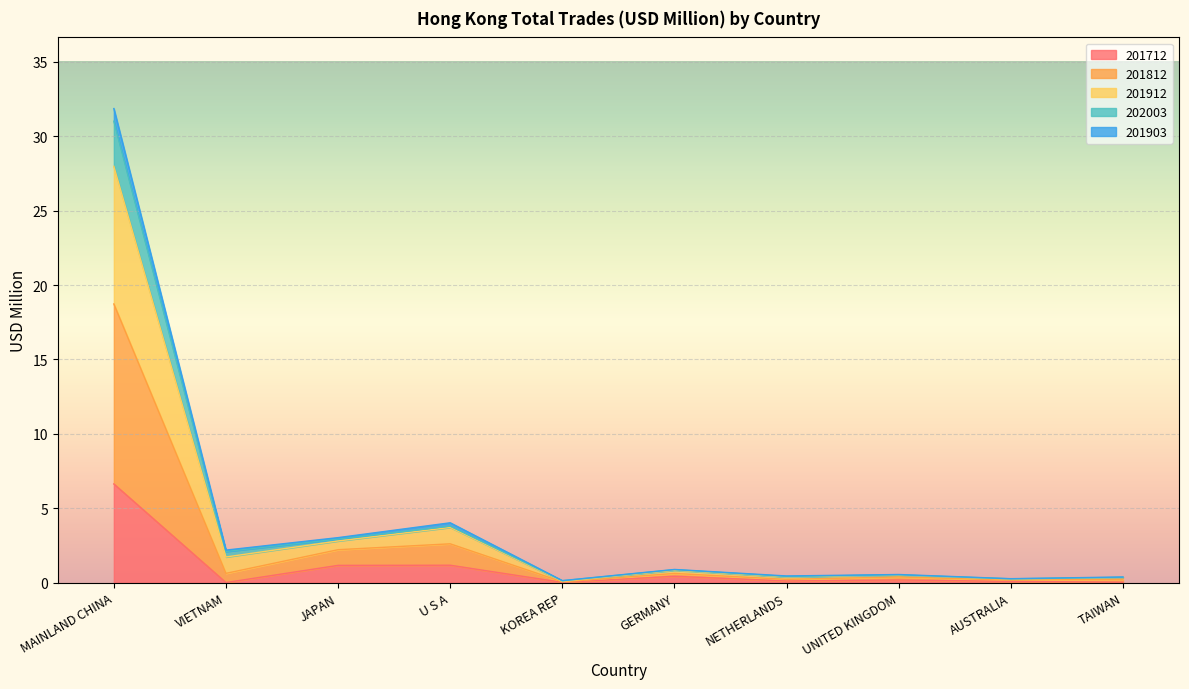

What is the label of the 7th point from the left?

NETHERLANDS